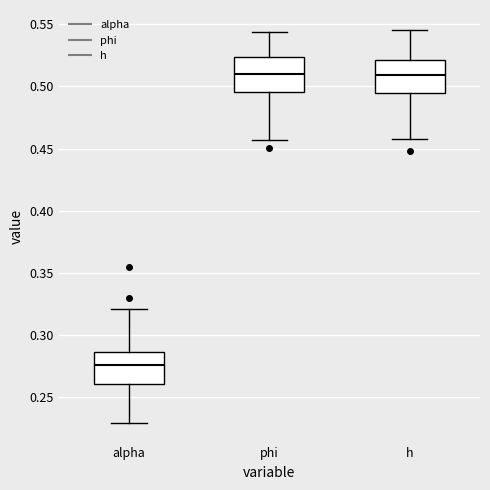

Reading left to right, transcribe this box plot: for each box, give where its median line is, the range the box spans, and where its two whiskers end, as read against the y-axis. The values are not printed on the chart, so give them approximately, as read against the axis.

alpha: median 0.275, box 0.260 to 0.285, whiskers 0.230 to 0.320
phi: median 0.510, box 0.495 to 0.525, whiskers 0.455 to 0.545
h: median 0.510, box 0.495 to 0.520, whiskers 0.460 to 0.545